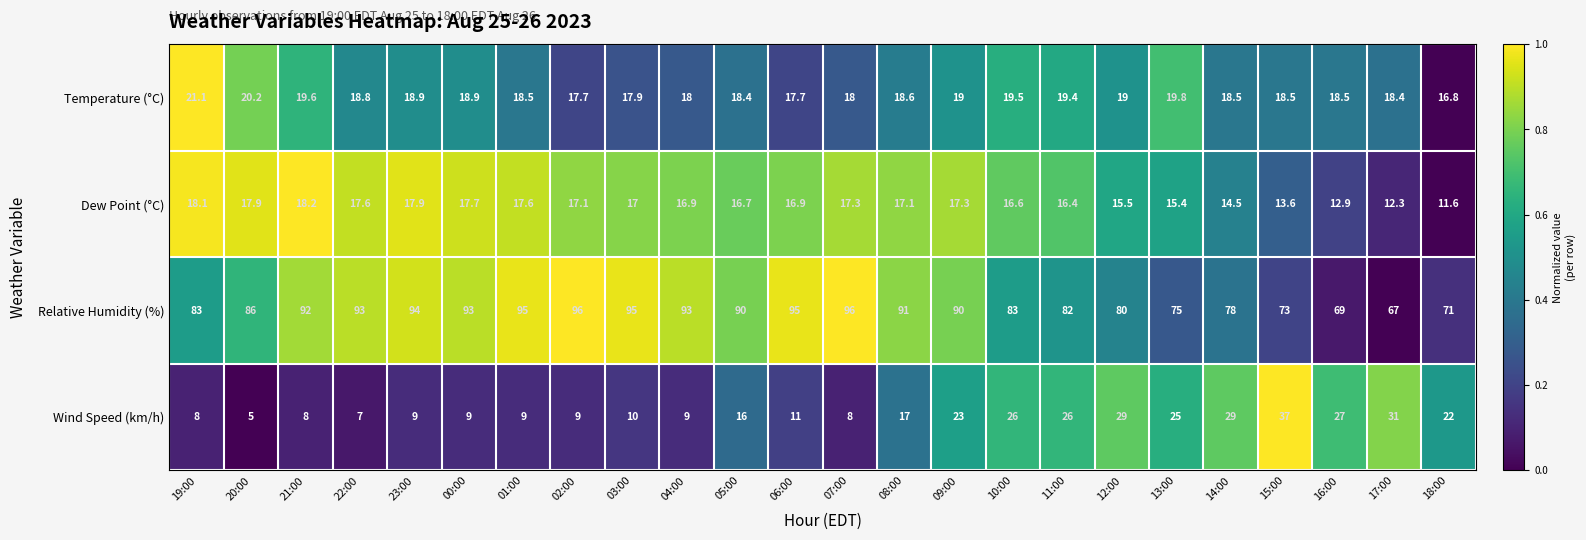

True or false: Temperature (°C) has a value of 18.5 at 15:00.

True